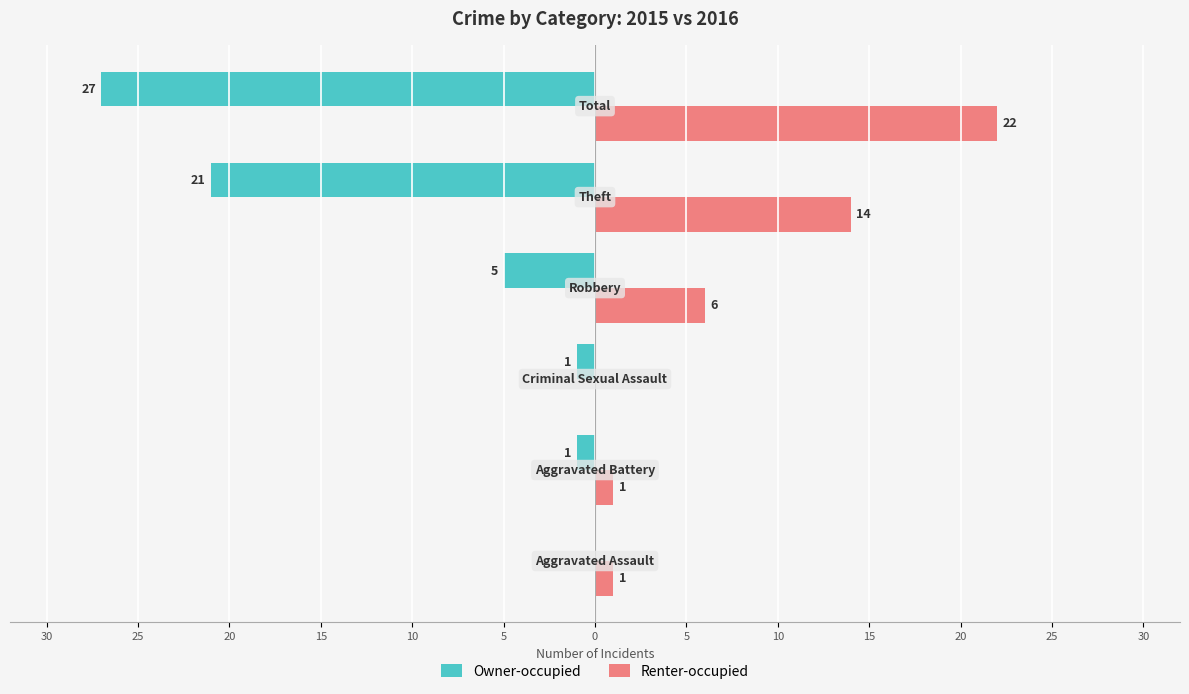

What are all the series names shown in the legend?

Owner-occupied, Renter-occupied